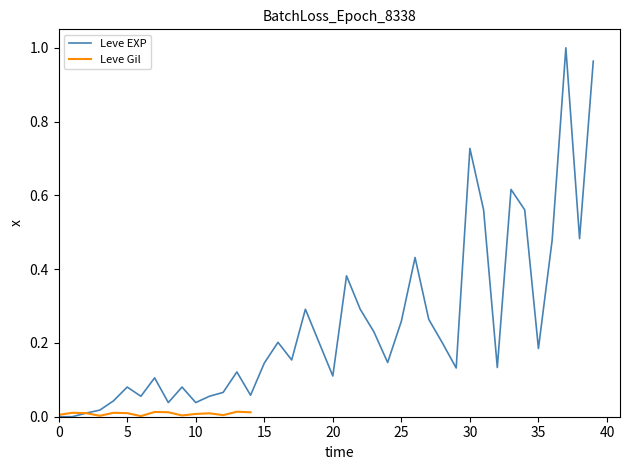

What is the average value?

0.2